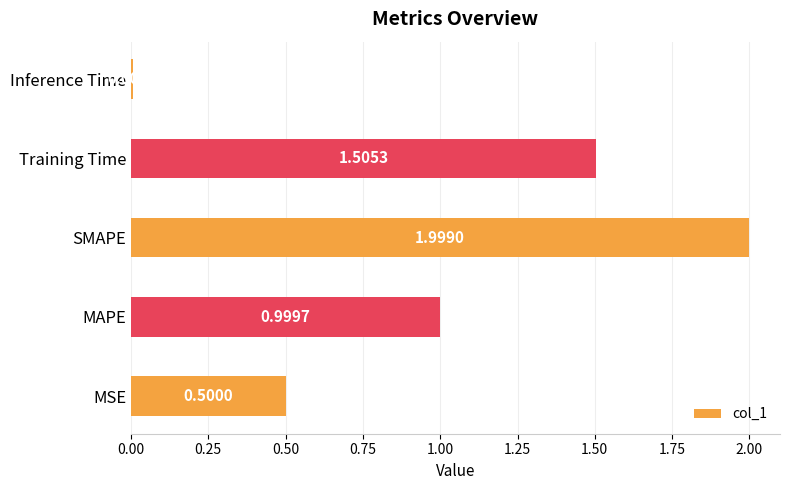

What is the sum of the values at MAPE and SMAPE?

3.0